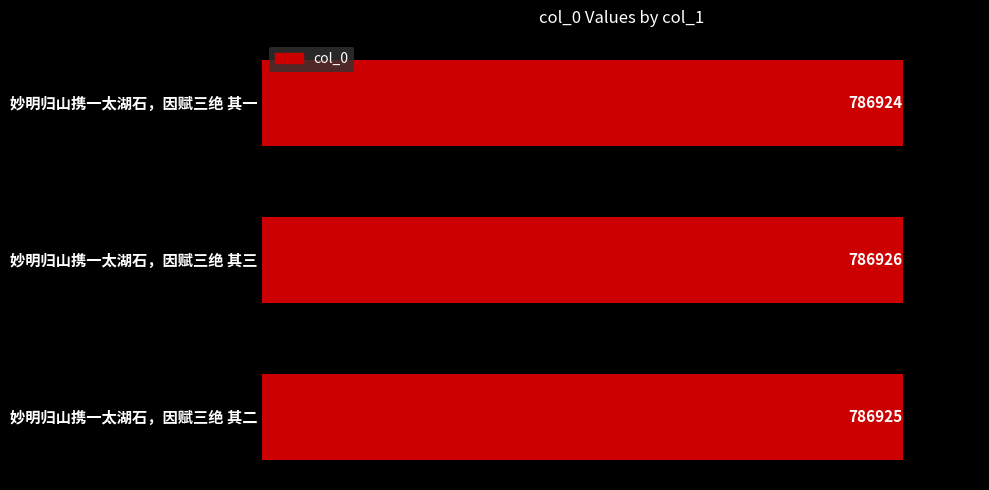

Count the values in the range 786924 to 786926.

3